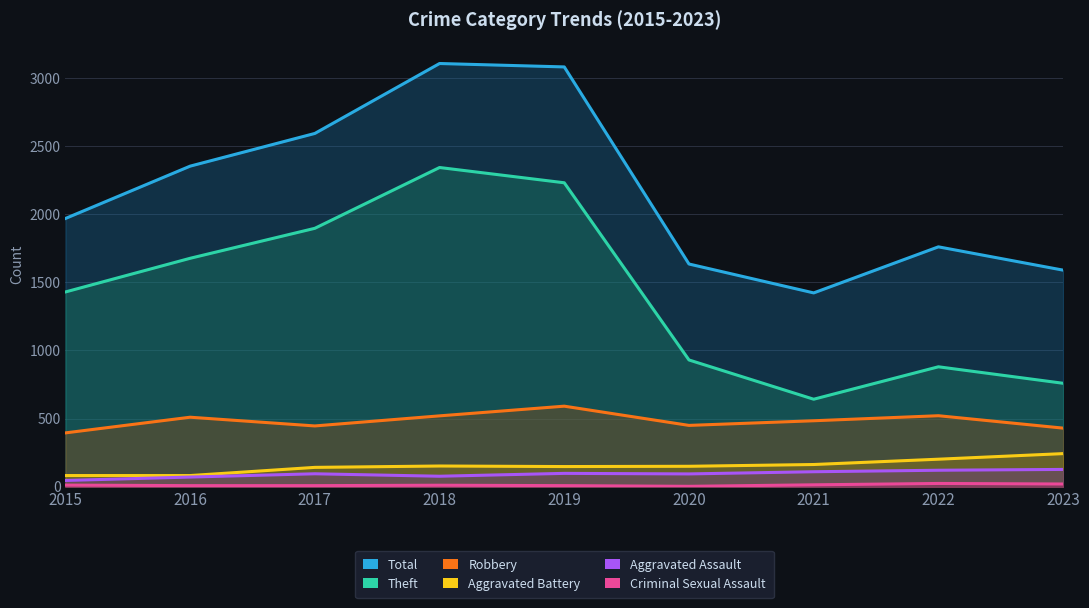

Does the chart display data point markers on the line(s)?

No